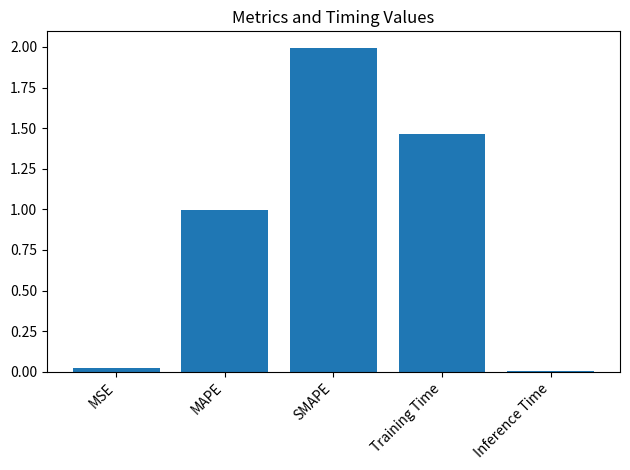

Are the bars horizontal?

No